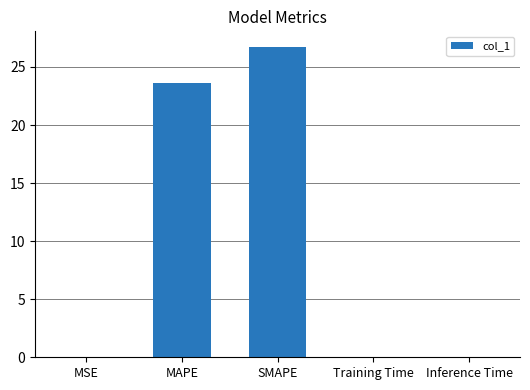

What is the maximum value shown in the chart?

26.7